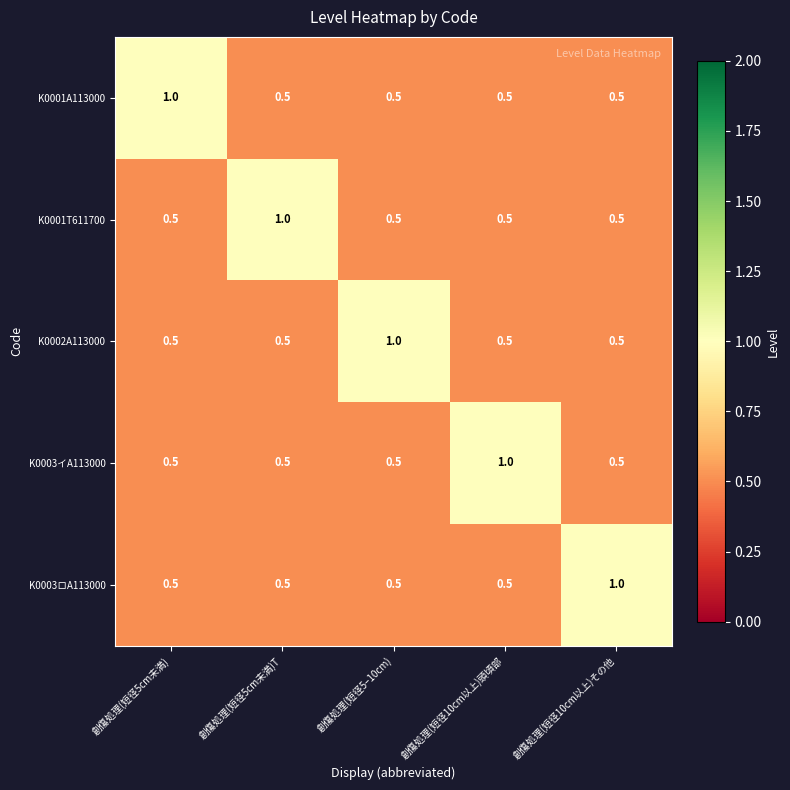

What is the highest value of the K0003ロA113000 series?

1.0